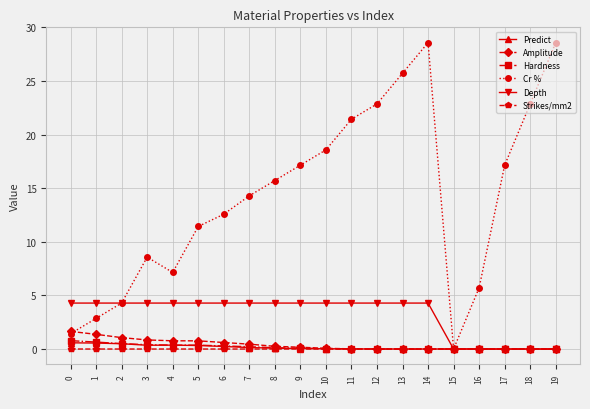

True or false: Cr % has more than 0 points higher than both neighbors.

True